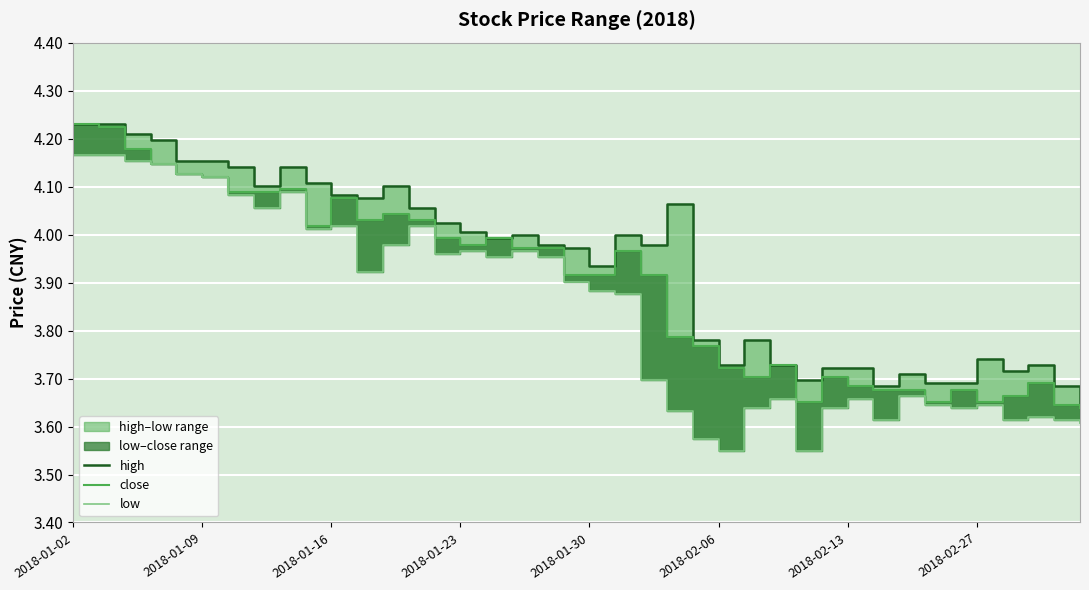

In high, how many points are higher than both neighbors (excluding endpoints)?

9